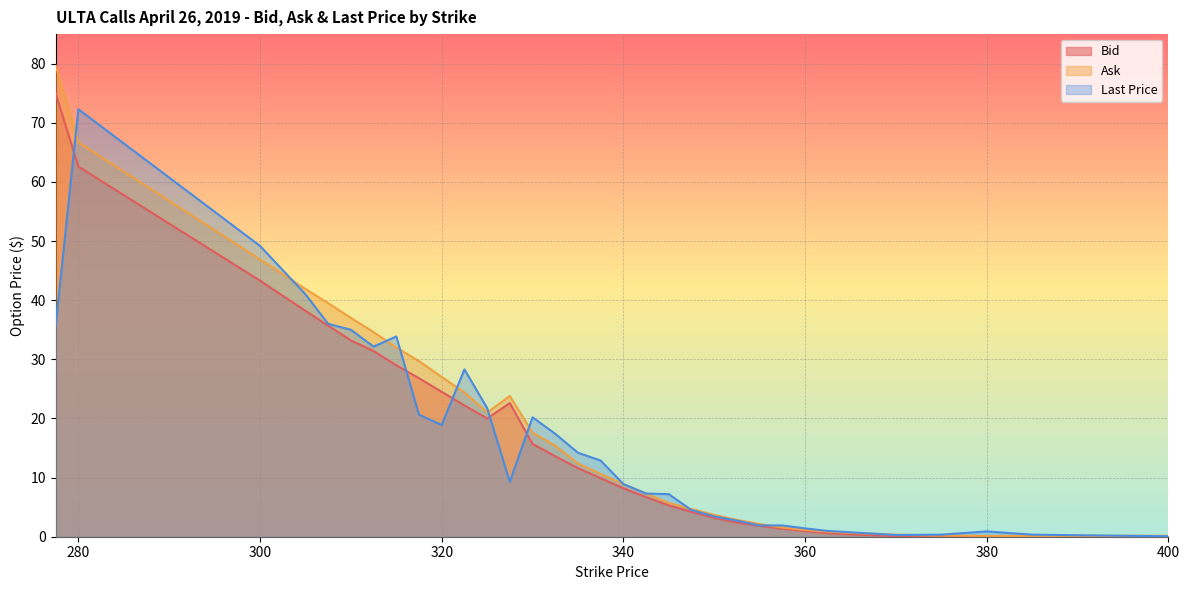

The value of Ask at 342.5 is 7.3. True or false?

True